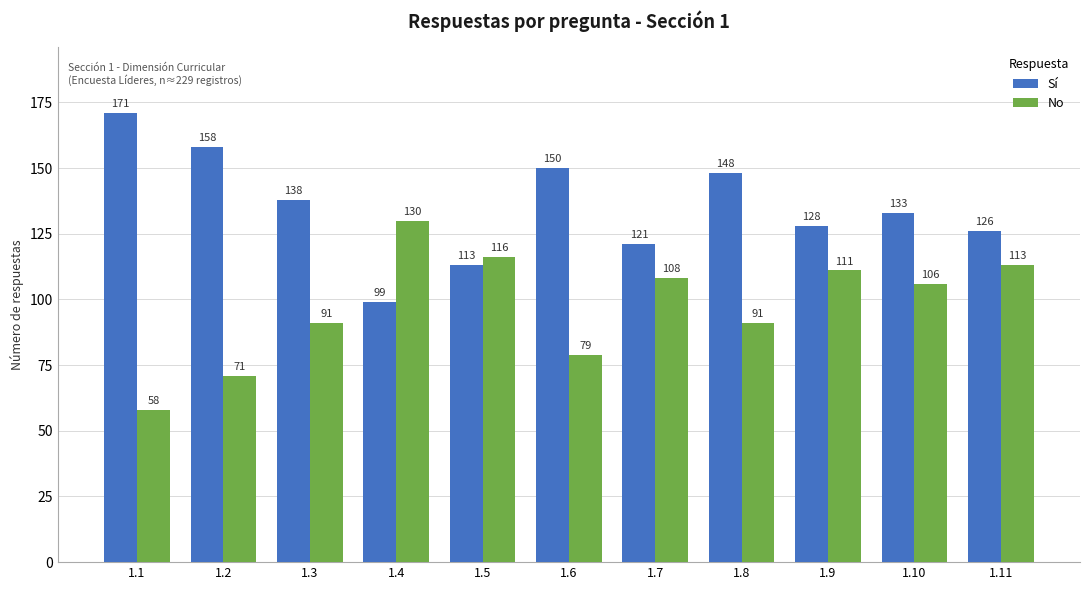

What is the difference between the highest and lowest values at 1.1?

113